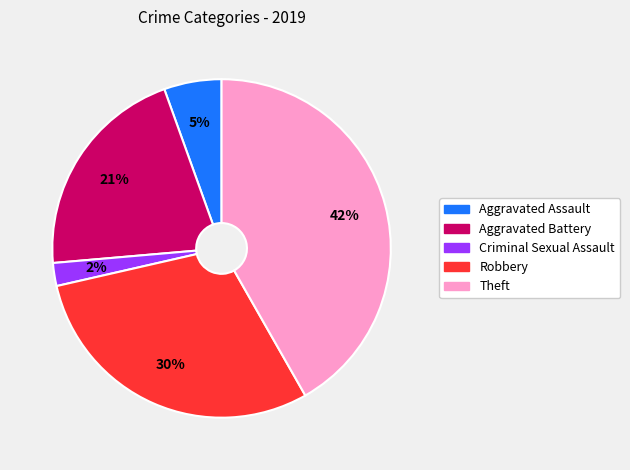

Does any single category account for the majority?

No